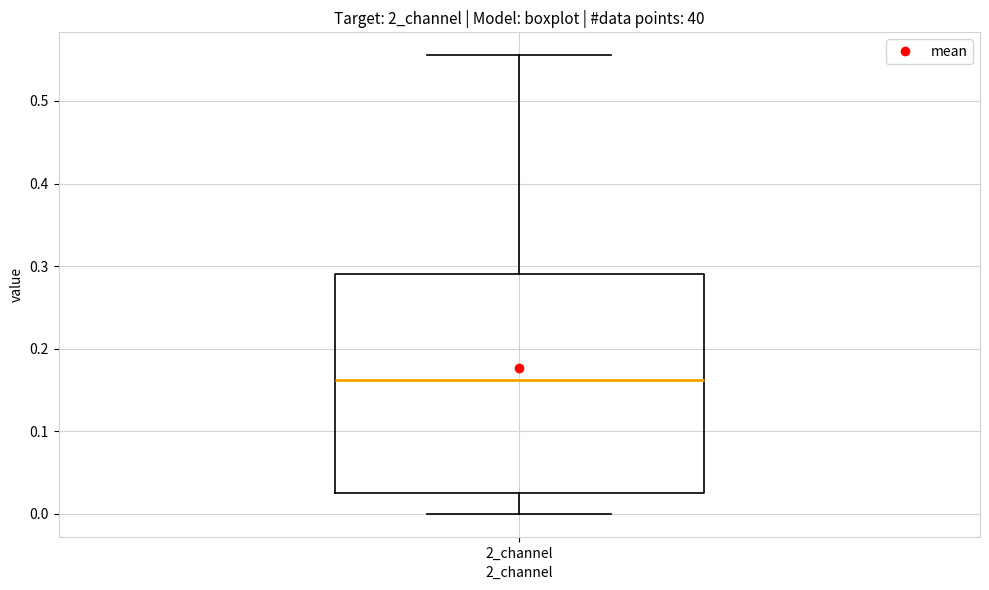

Where does the upper whisker of the box for 2_channel end on the y-axis? The values are not printed on the chart, so give them approximately, as read against the axis.

0.56